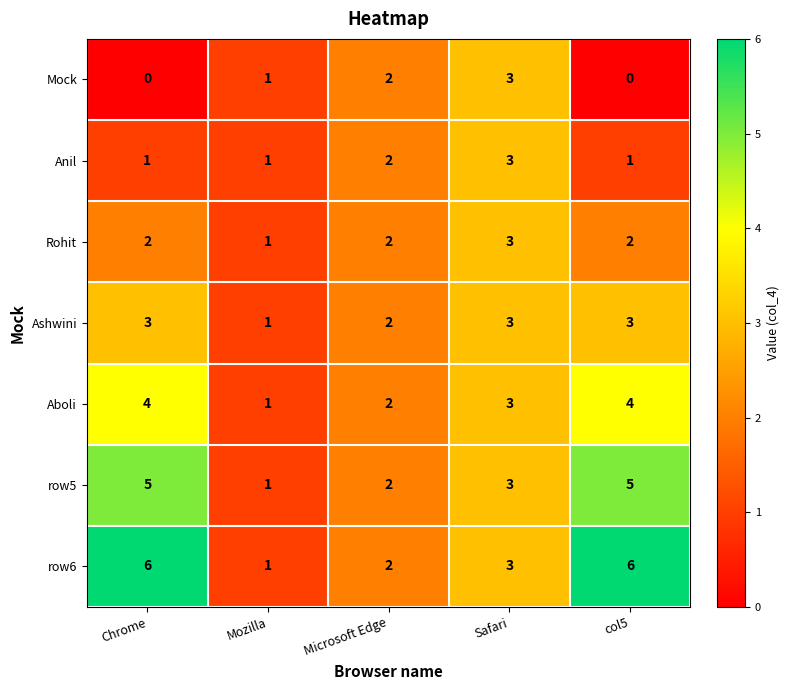

What is the total value across all series at Mozilla?

7